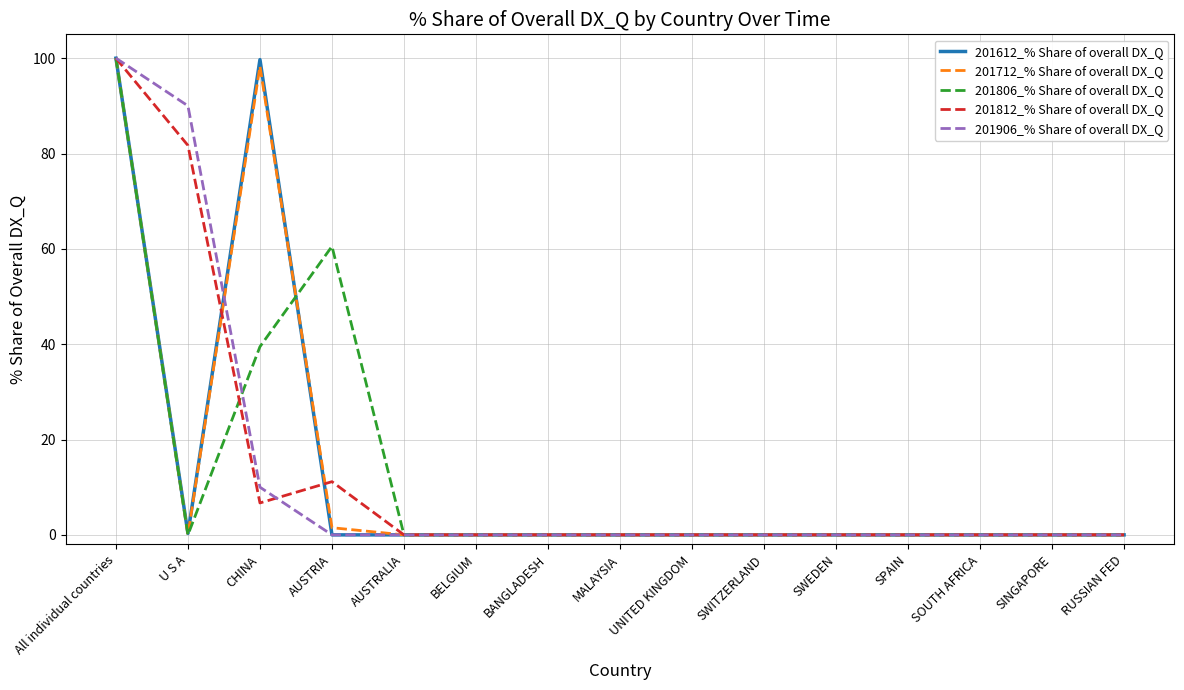

Which category has the highest value in the 201806_% Share of overall DX_Q series?

All individual countries